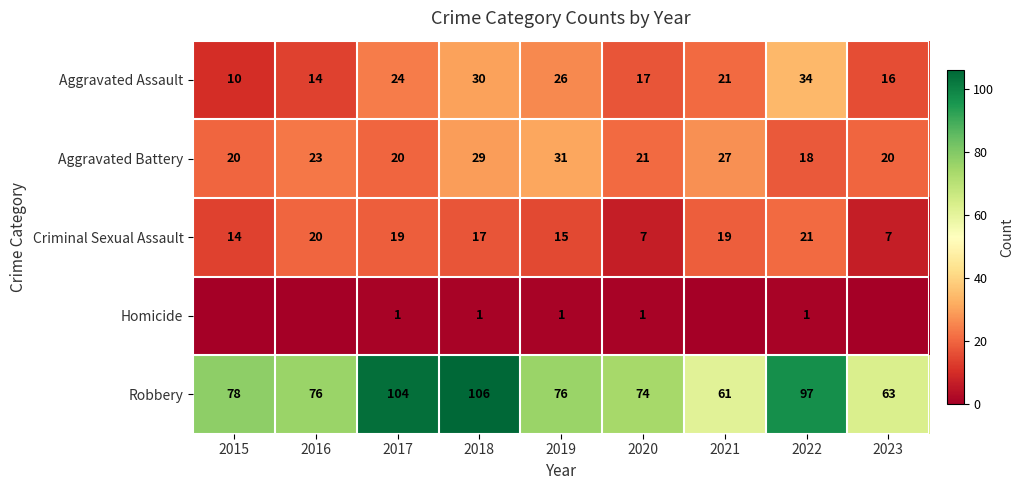

What value does the Robbery series have at 2016?

76